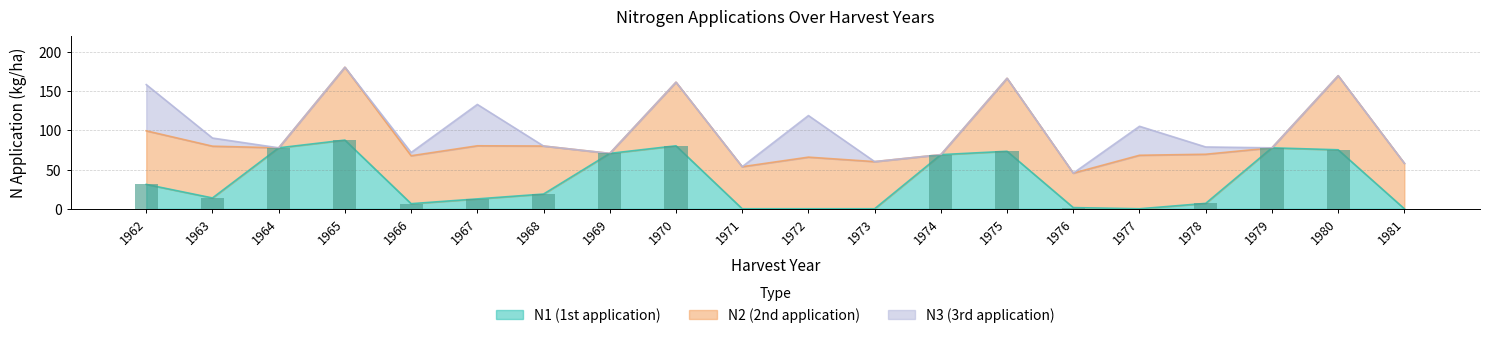

Reading left to right, transcribe all the data shown in this chart.

N1: 31.1	13.8	77.8	87.7	6.5	12.6	18.8	70.7	80.4	0.0	0.0	0.0	69.1	73.4	1.5	0.0	6.9	77.8	75.3	0.0
N2: 68.4	66.1	0.0	93.0	61.2	67.8	61.3	0.0	81.2	53.7	65.9	60.2	0.0	93.2	44.0	68.3	62.7	0.0	94.6	58.1
N3: 59.0	10.4	0.0	0.0	4.1	52.8	0.0	0.0	0.0	0.0	53.1	0.0	0.0	0.0	0.0	37.0	9.3	0.0	0.0	0.0